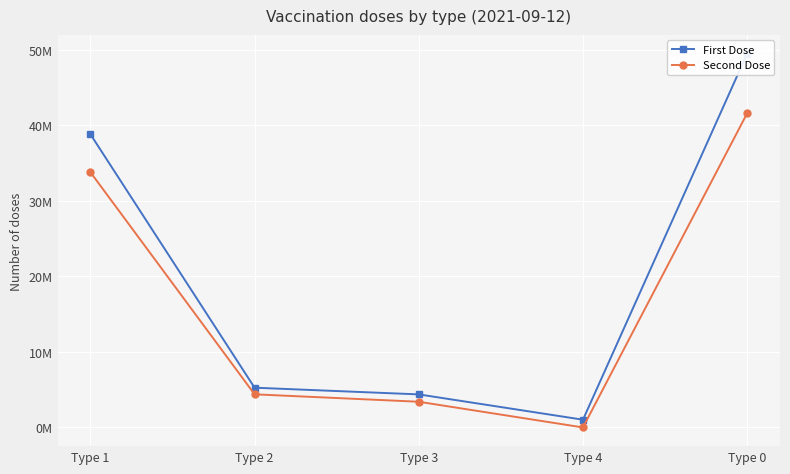

At Type 0, list the series in order from smallest to largest.

Second Dose, First Dose